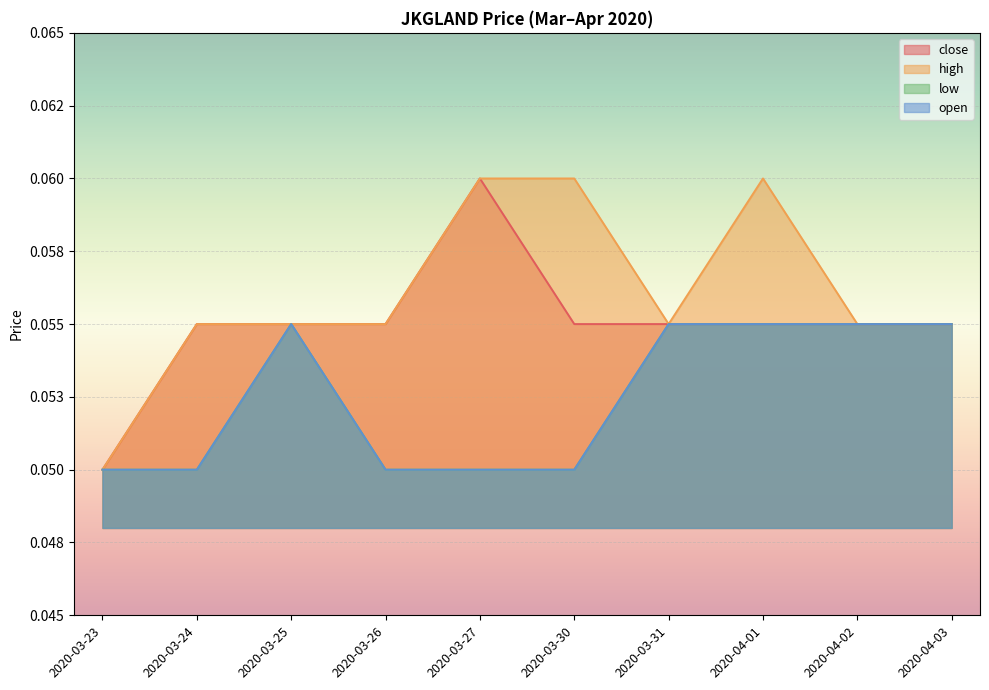

How many interior local peaks does the high series have?

1